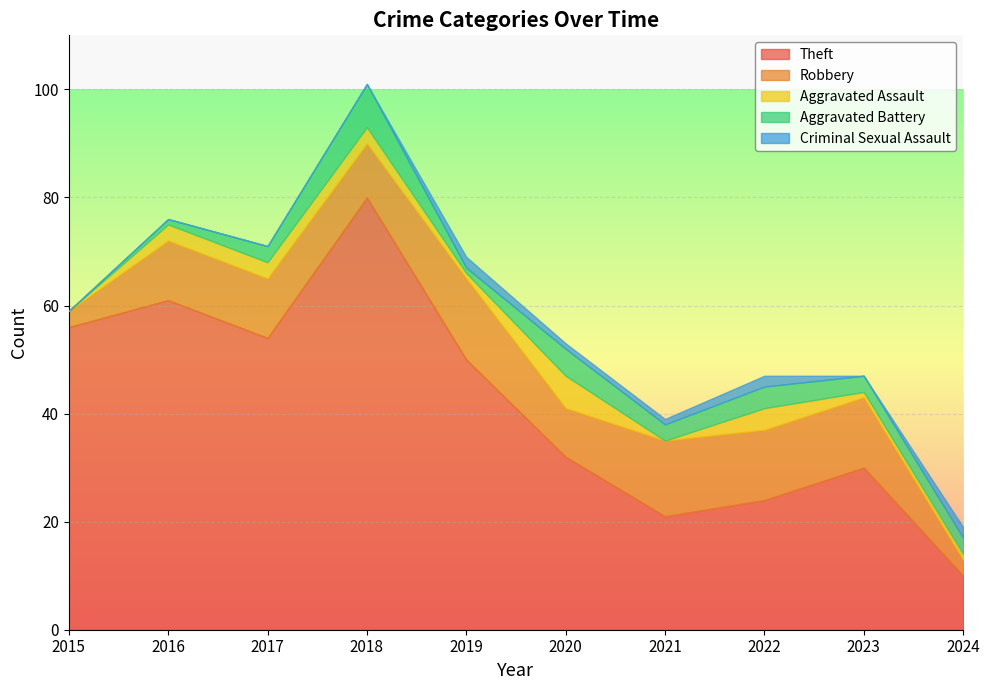

Does the chart display data point markers on the line(s)?

No